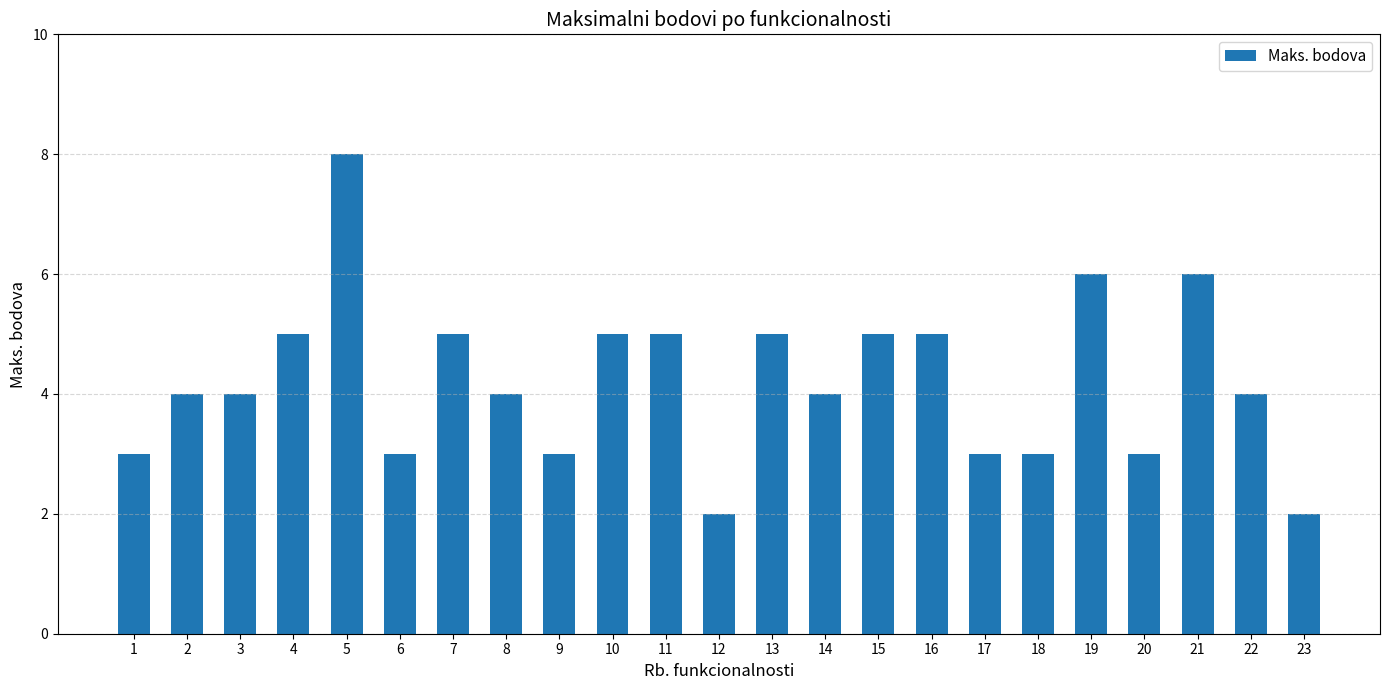

The chart shows a value of 5 at 7. True or false?

True